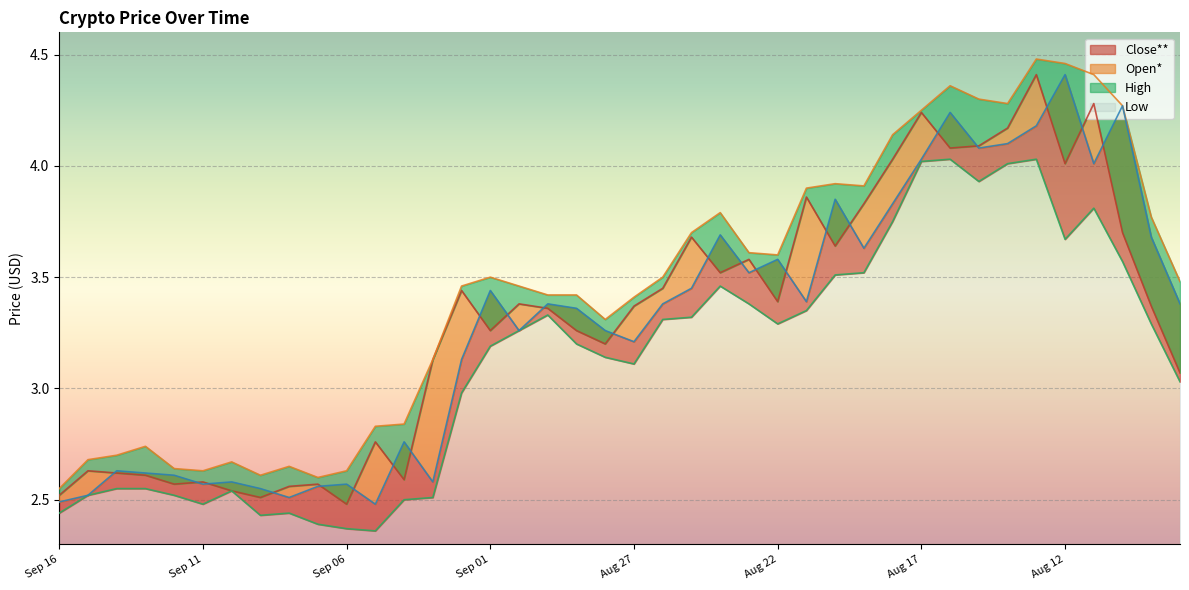

True or false: Low and Close** intersect in this chart.

False